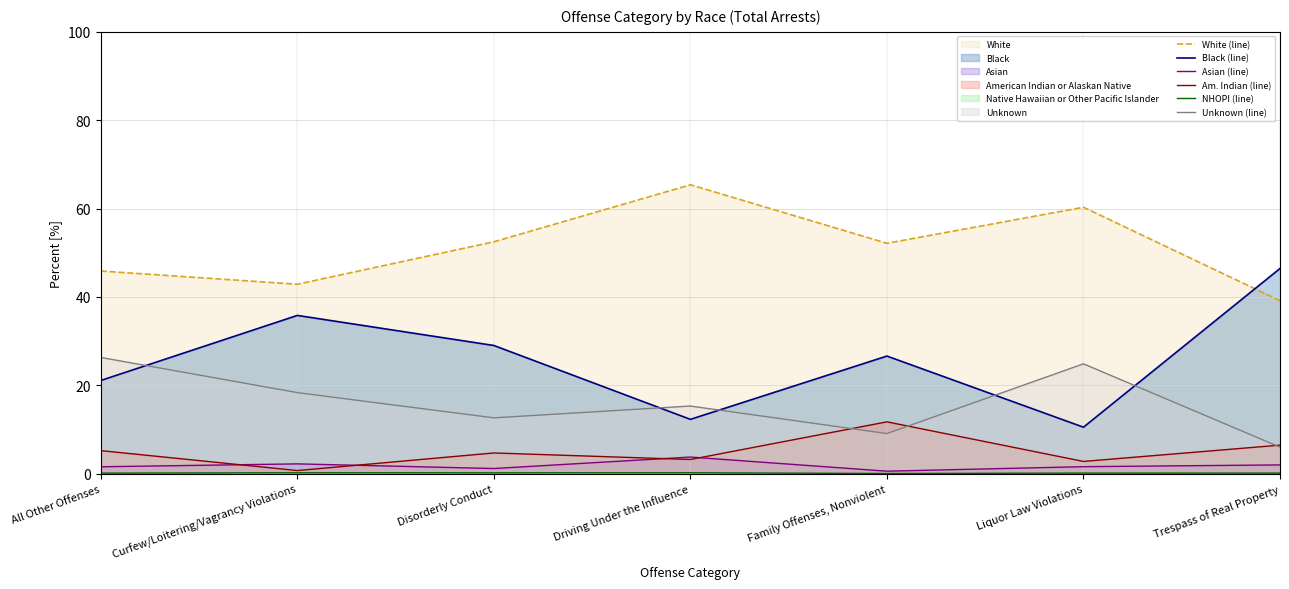

The value of Unknown (line) at Disorderly Conduct is 12.6. True or false?

True